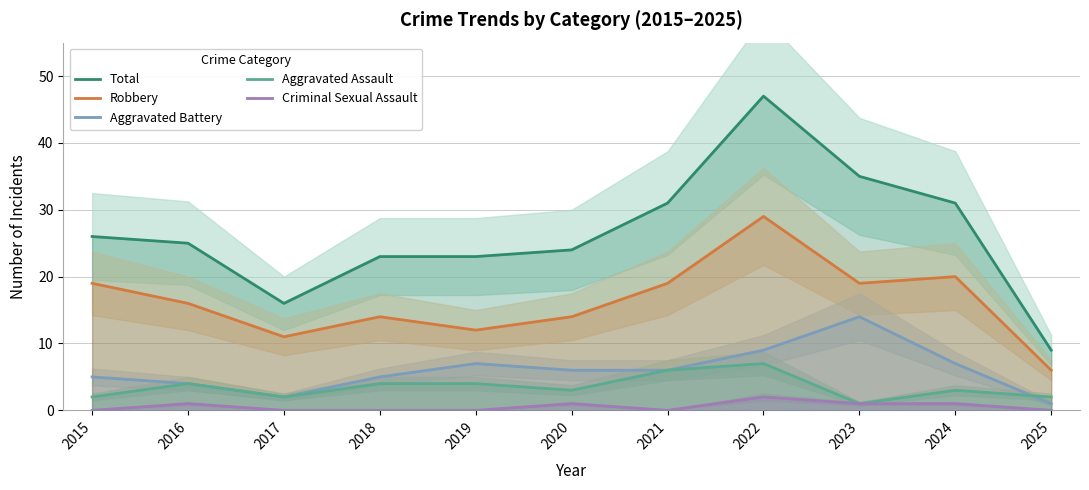

What is the sum of all Aggravated Assault values?

38